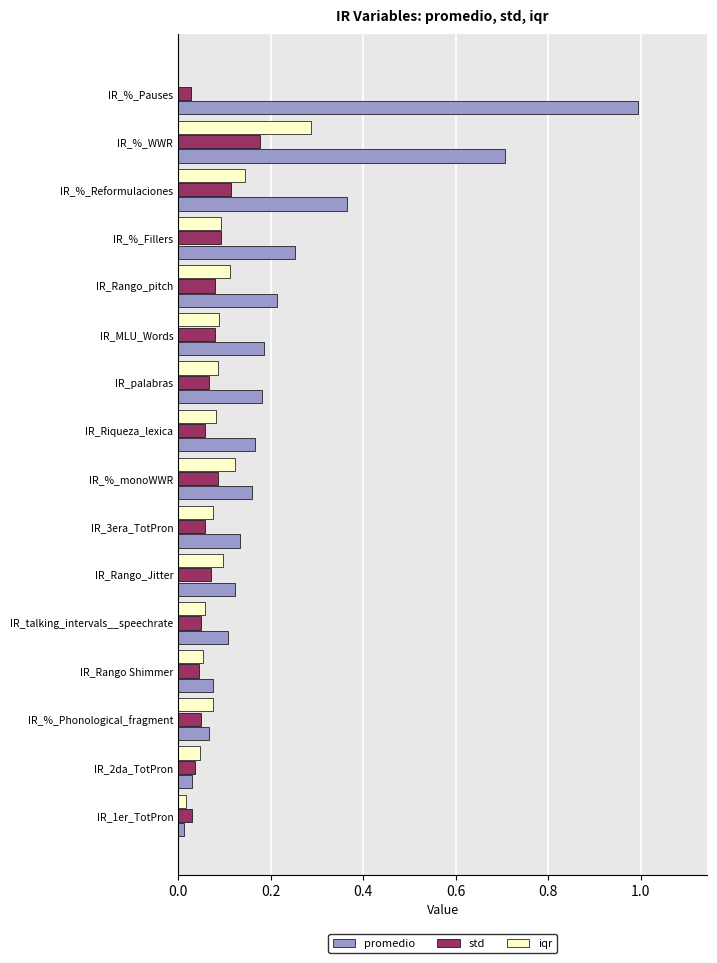

Which series has the largest total across all categories?

promedio